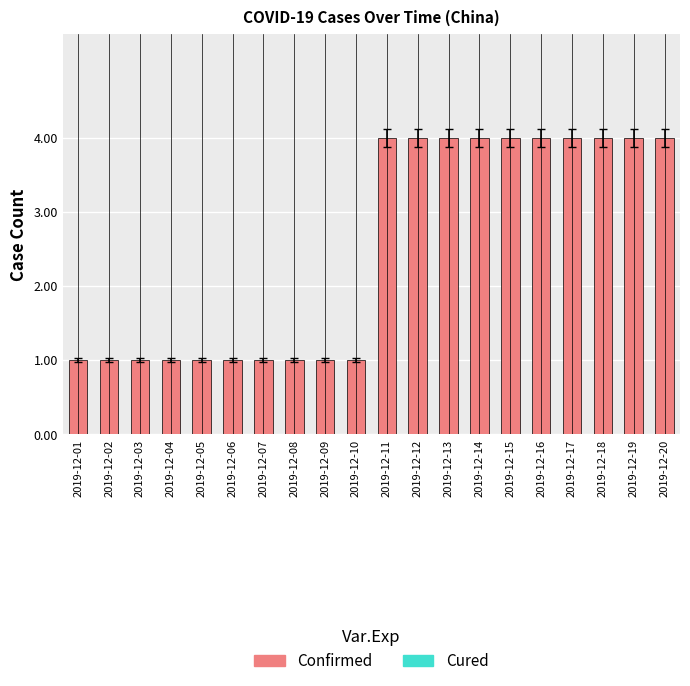

True or false: the data shows 1 at 2019-12-16.

False